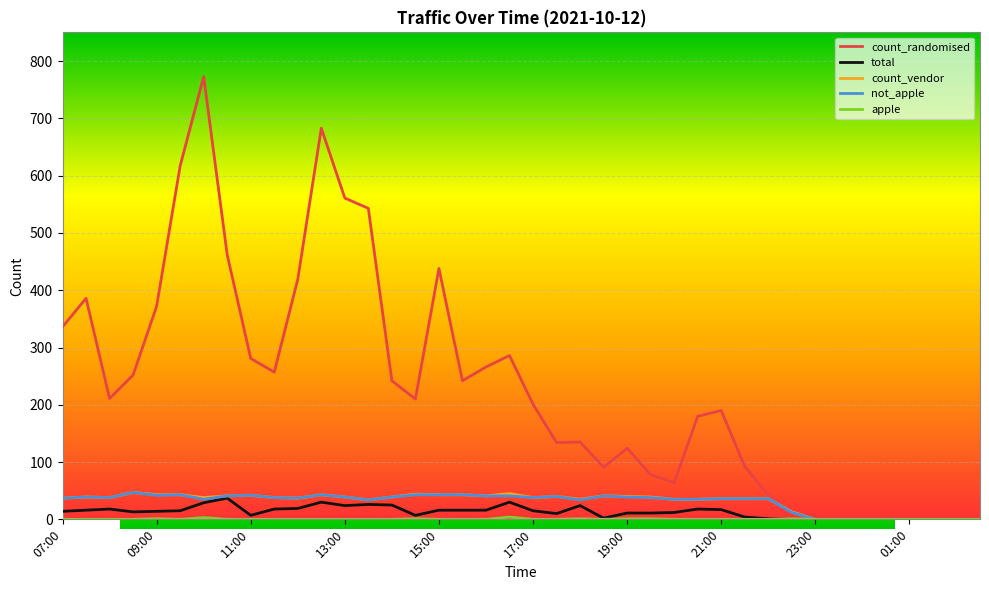

Which series has the largest total across all categories?

count_randomised